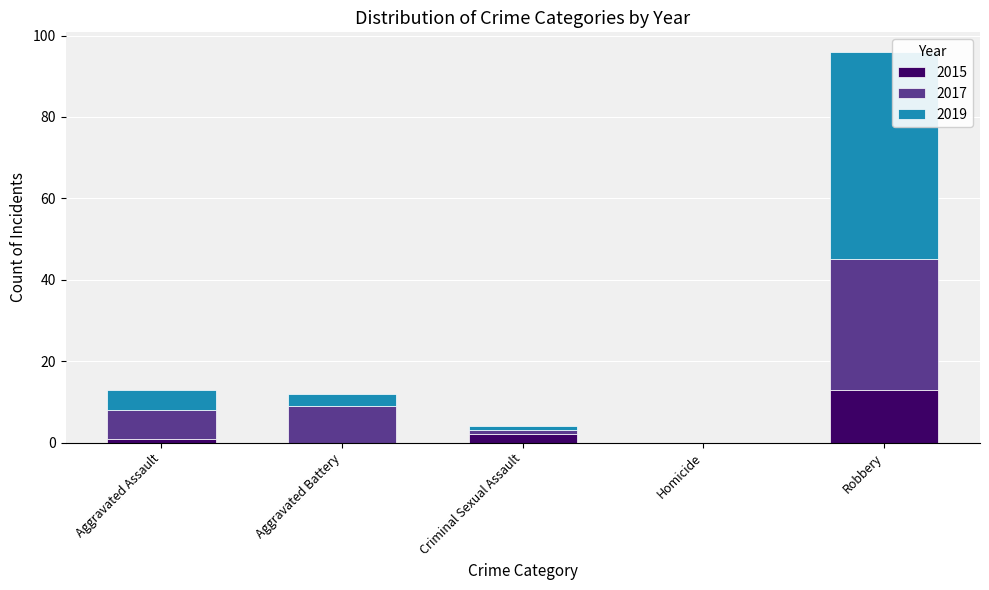

At which category is the sum across all series the highest?

Robbery